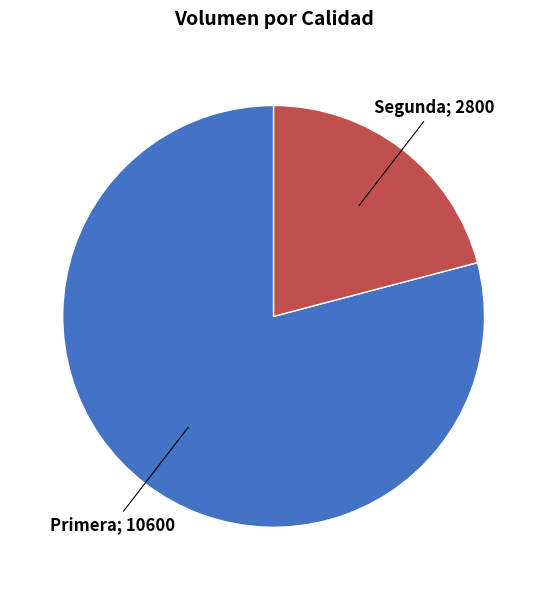

Is there a majority slice in this chart?

Yes